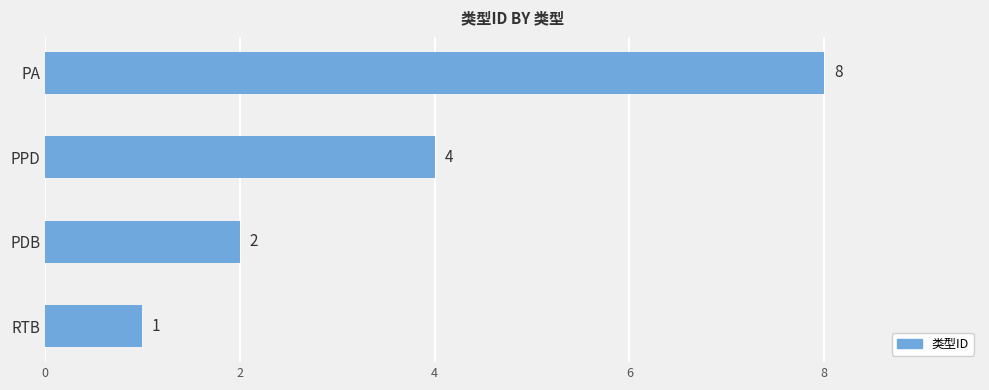

At which label is the value closest to 4?

PPD